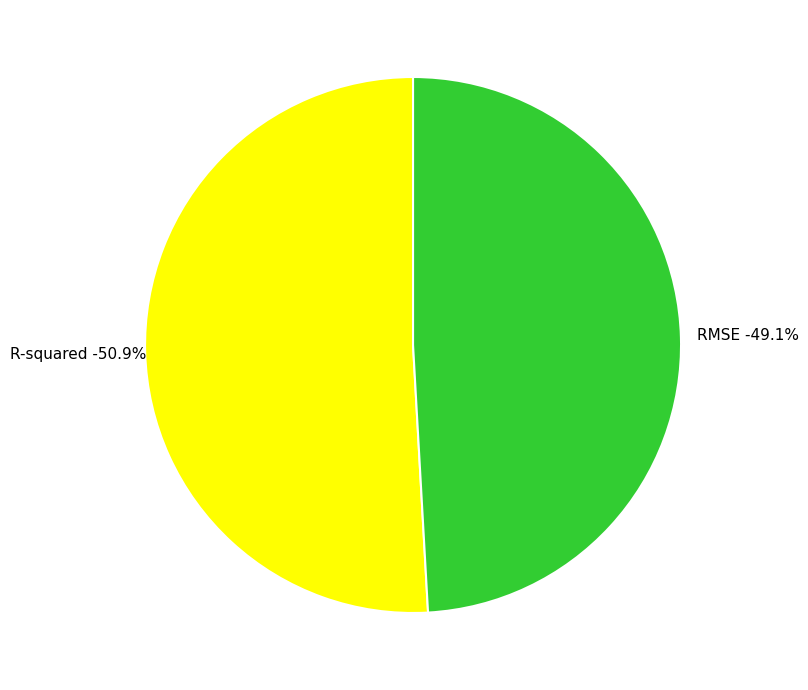

Which category has the smallest portion of the pie?

RMSE